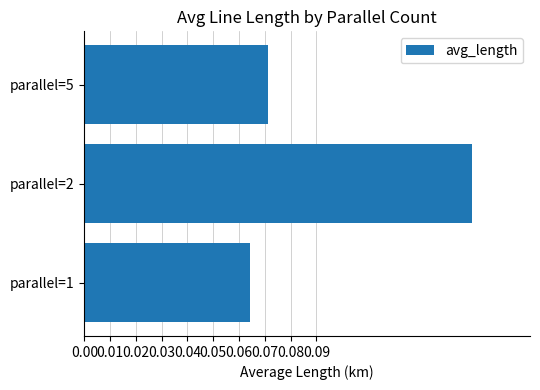

Does the chart contain stacked bars?

No